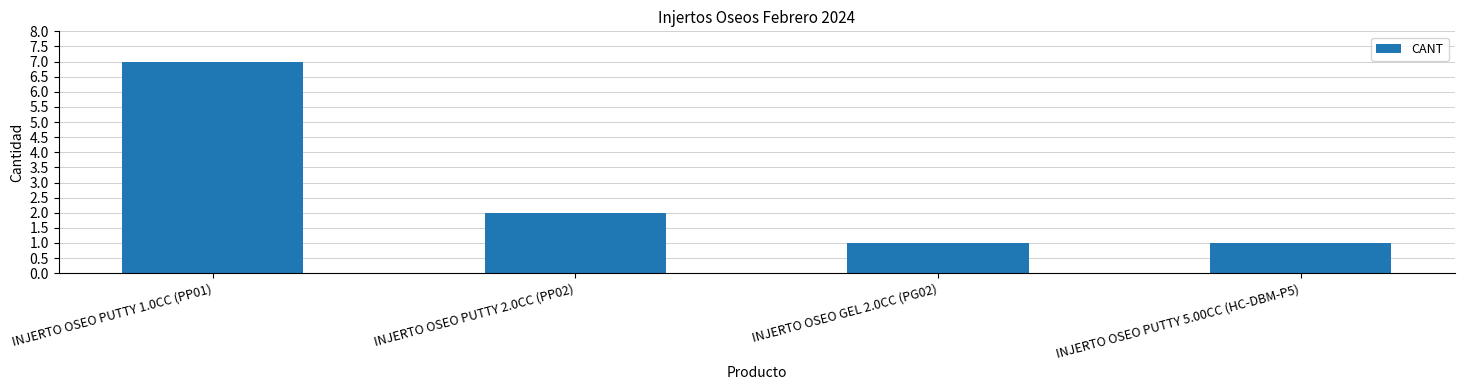

Count the values in the range 1 to 7.

4